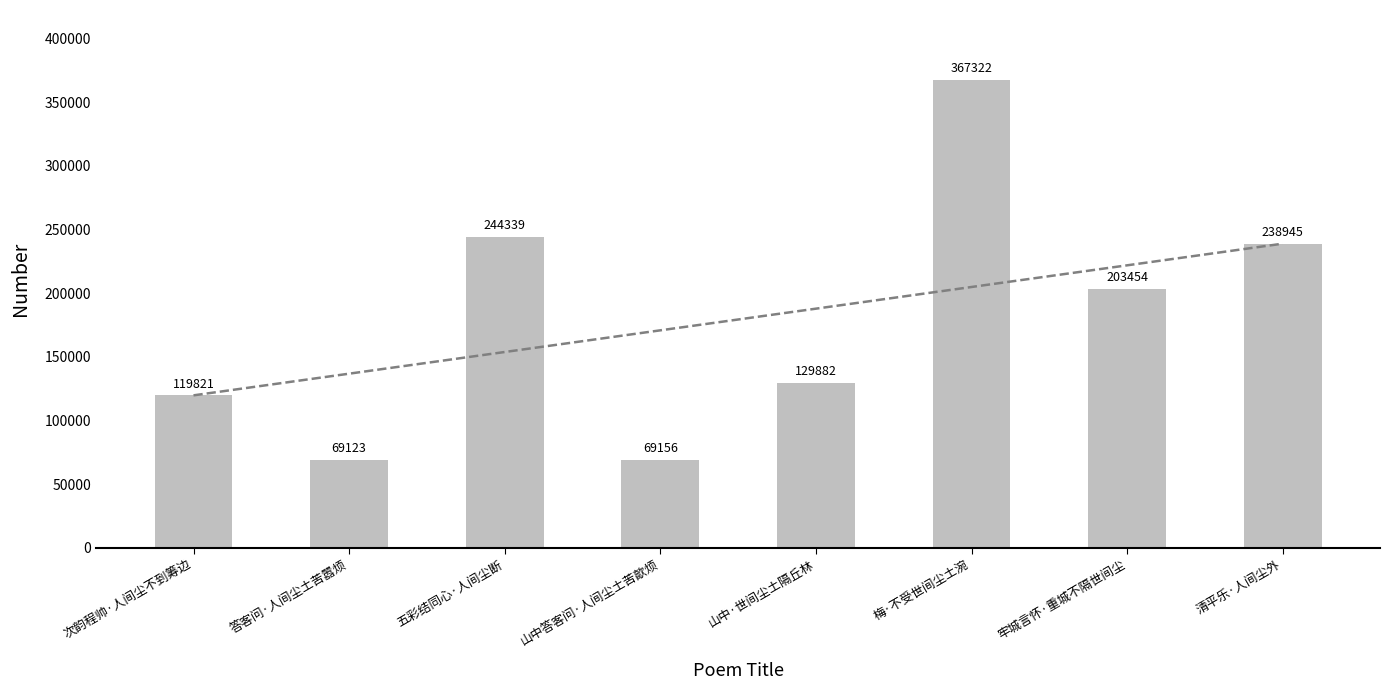

List the labels in order of value, smallest first.

答客问·人间尘土苦嚣烦, 山中答客问·人间尘土苦歊烦, 次韵程帅·人间尘不到筹边, 山中·世间尘土隔丘林, 牢城言怀·重城不隔世间尘, 清平乐·人间尘外, 五彩结同心·人间尘断, 梅·不受世间尘土涴